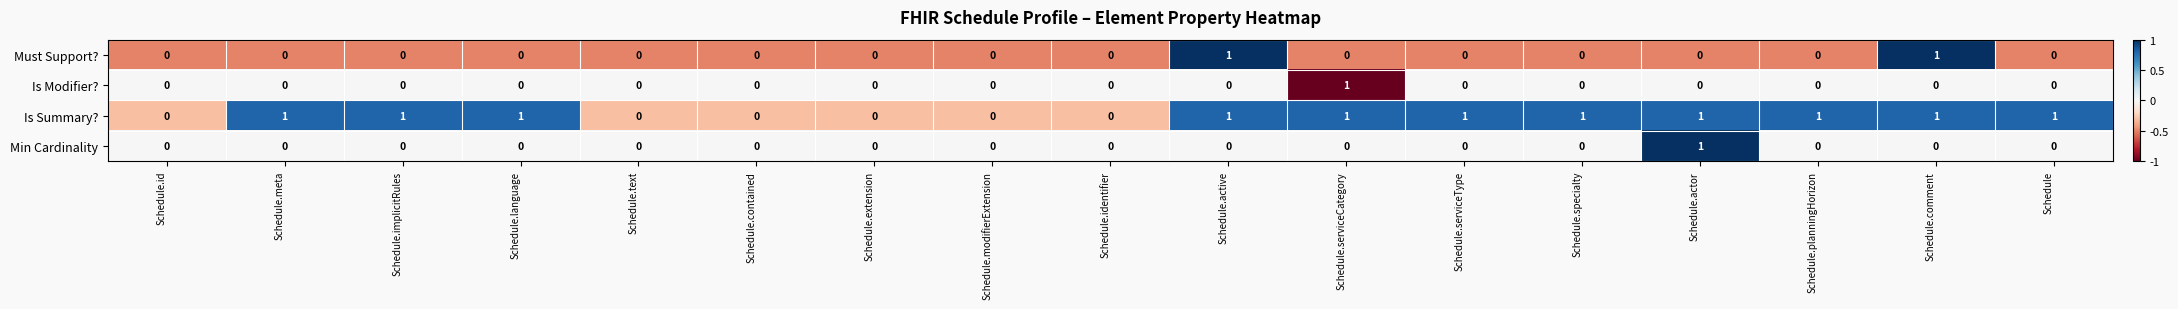

What is the difference between the highest and lowest values at Schedule.active?

1